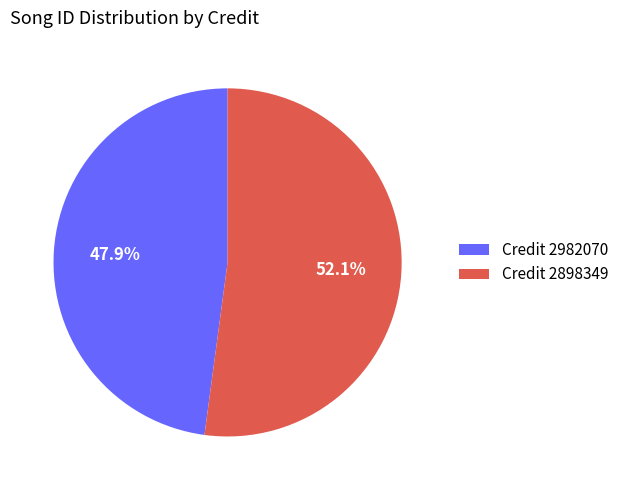

Which slice is the smallest?

Credit 2982070